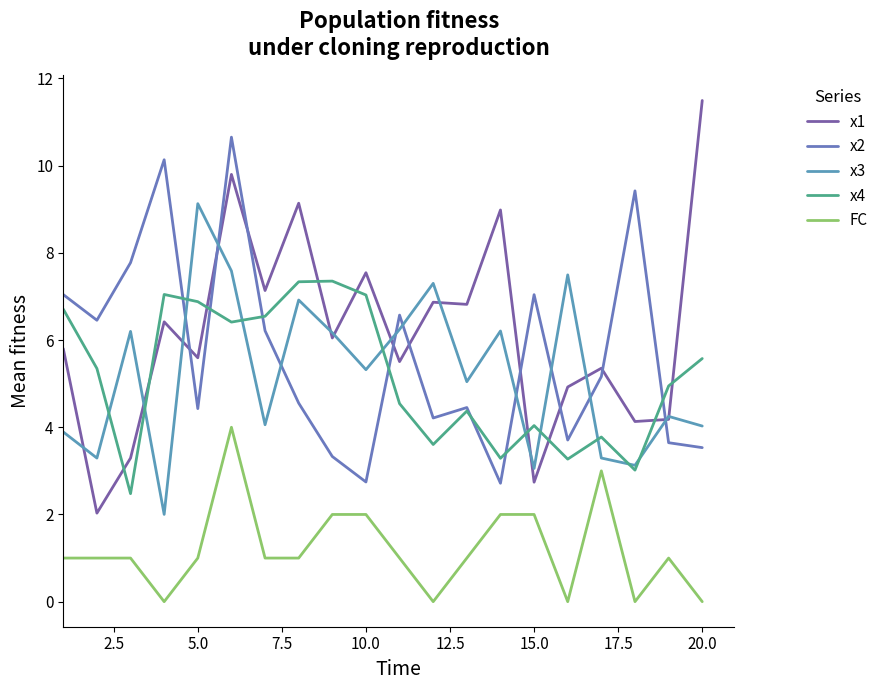

Where is x4 nearest to the value 4?

15.0